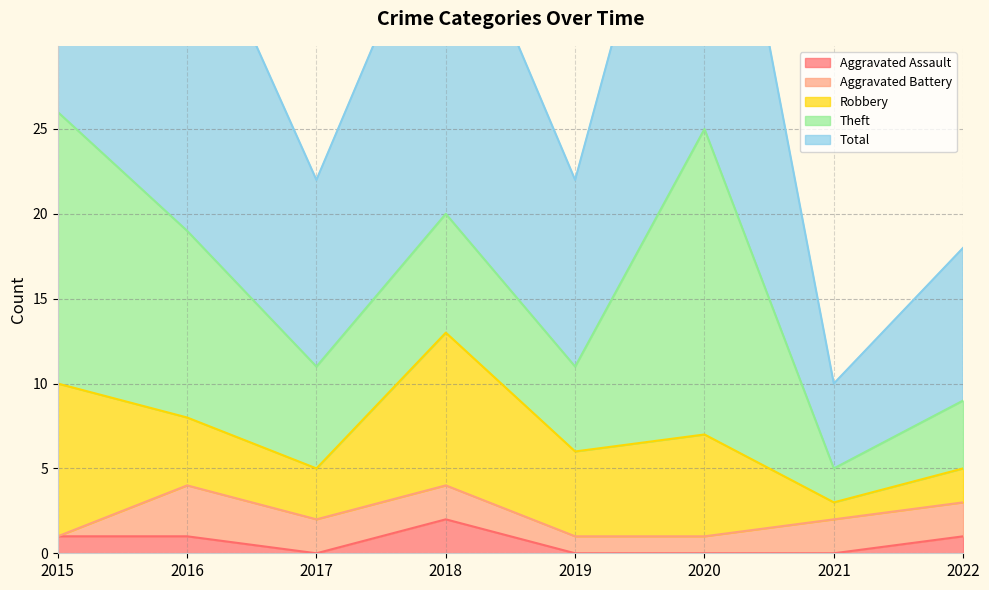

Reading left to right, extract all data points from this chart.

Aggravated Assault: 2015=1	2016=1	2017=0	2018=2	2019=0	2020=0	2021=0	2022=1
Aggravated Battery: 2015=0	2016=3	2017=2	2018=2	2019=1	2020=1	2021=2	2022=2
Robbery: 2015=9	2016=4	2017=3	2018=9	2019=5	2020=6	2021=1	2022=2
Theft: 2015=16	2016=11	2017=6	2018=7	2019=5	2020=18	2021=2	2022=4
Total: 2015=26	2016=20	2017=11	2018=20	2019=11	2020=25	2021=5	2022=9